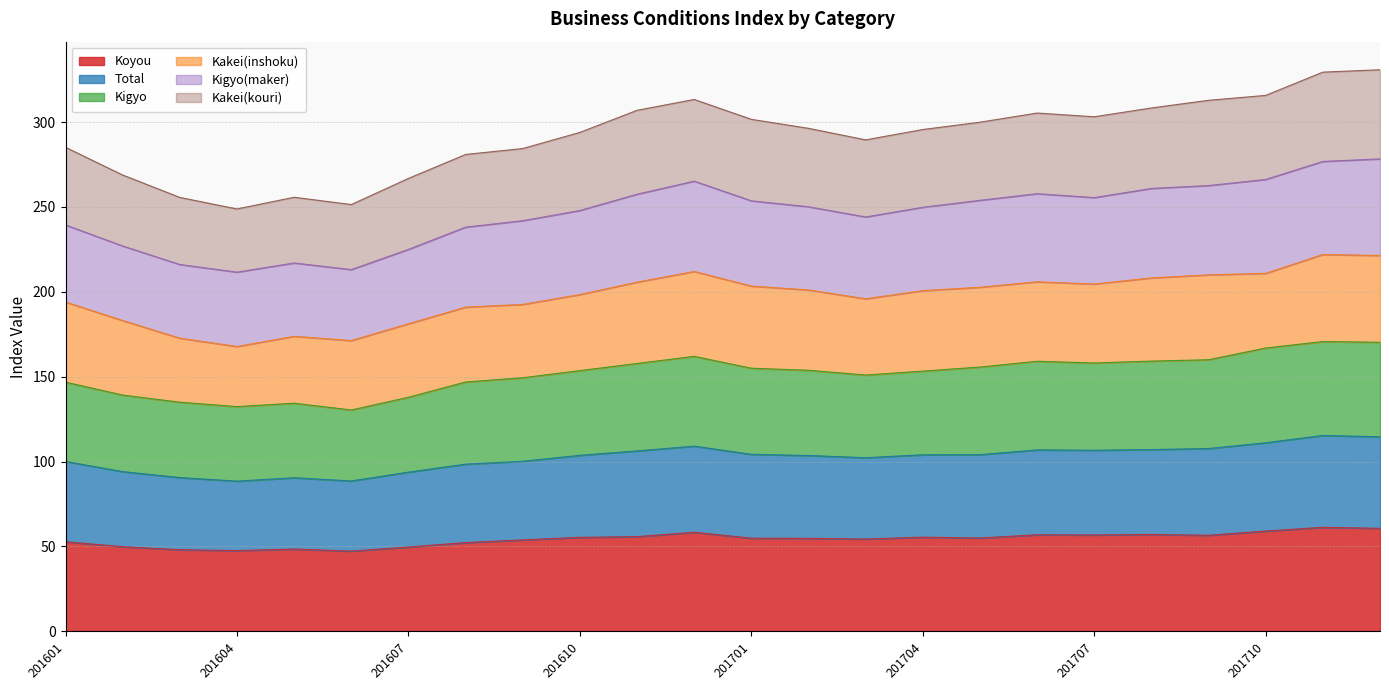

What is the difference between the Kakei(kouri) values at 201705 and 201704?

2.0